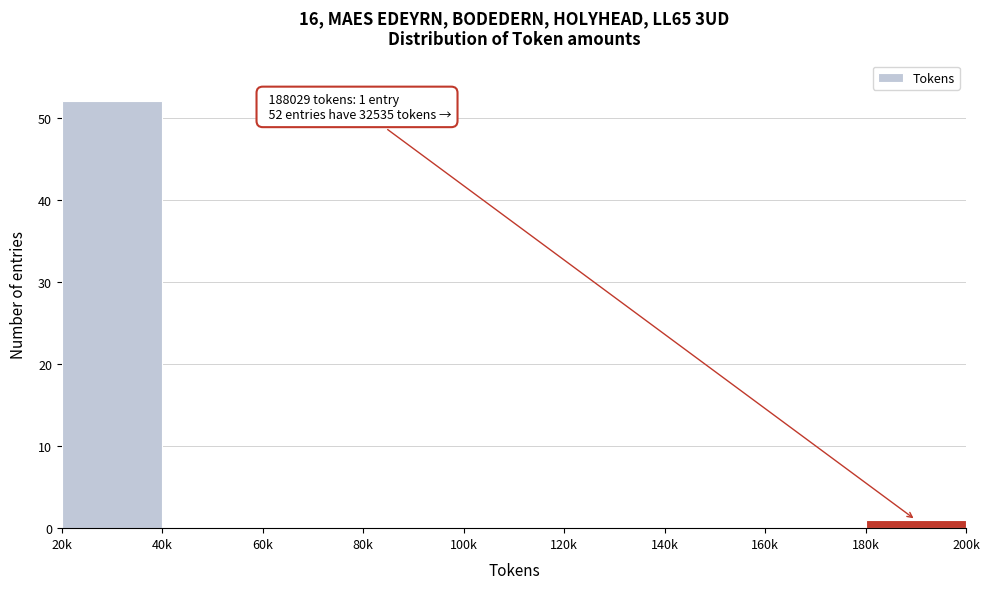

Reading left to right, transcribe all the data shown in this chart.

20k=52	40k=0	60k=0	80k=0	100k=0	120k=0	140k=0	160k=0	180k=1